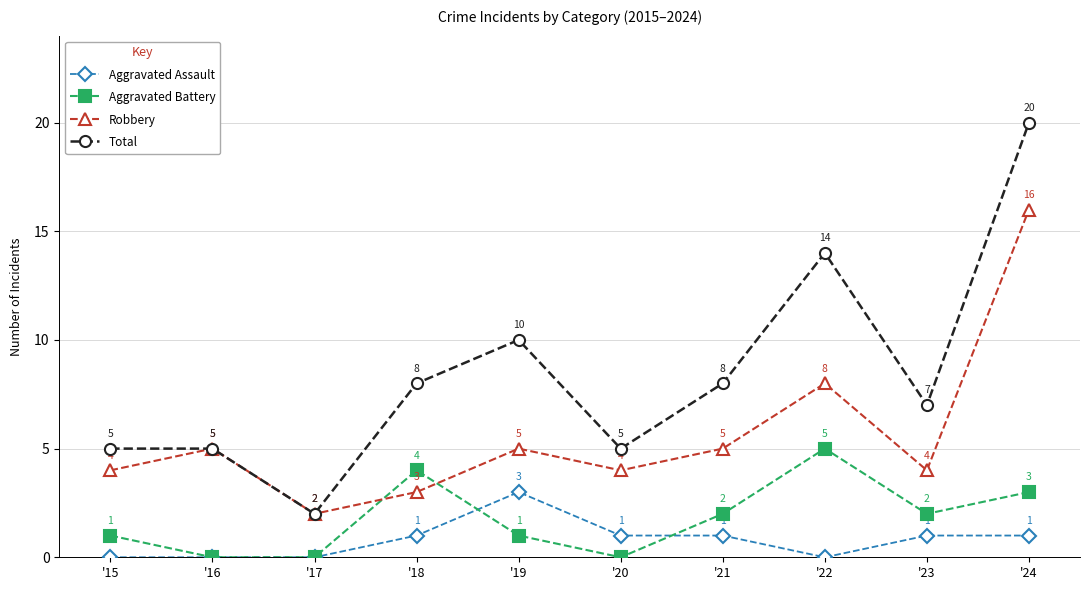

At which category does Aggravated Assault reach its first local peak?

'19